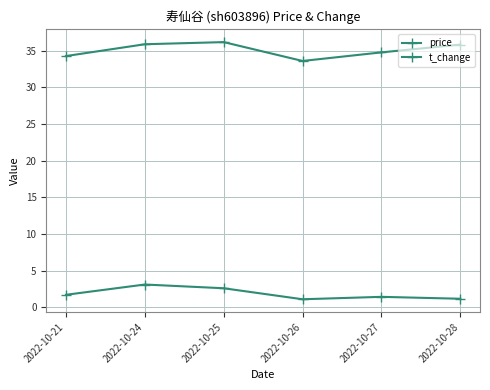

Reading right to left, transcribe all the data shown in this chart.

price: 35.8	34.8	33.6	36.1	35.9	34.2
t_change: 1.2	1.4	1.1	2.6	3.1	1.7